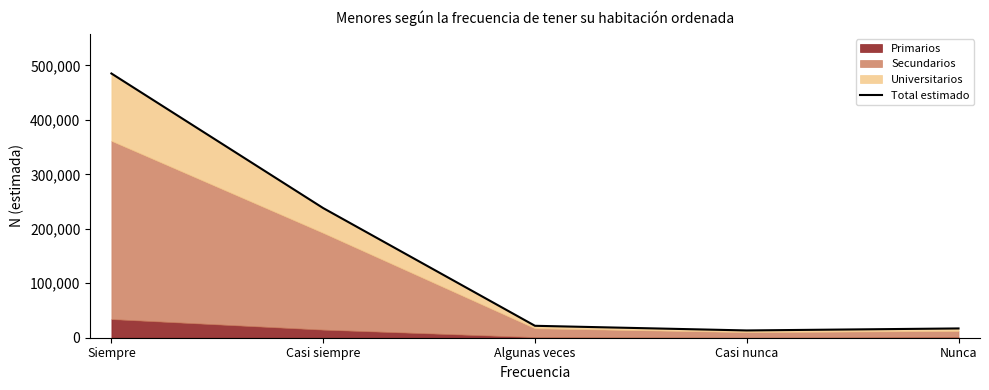

How many data points does each series have?

5